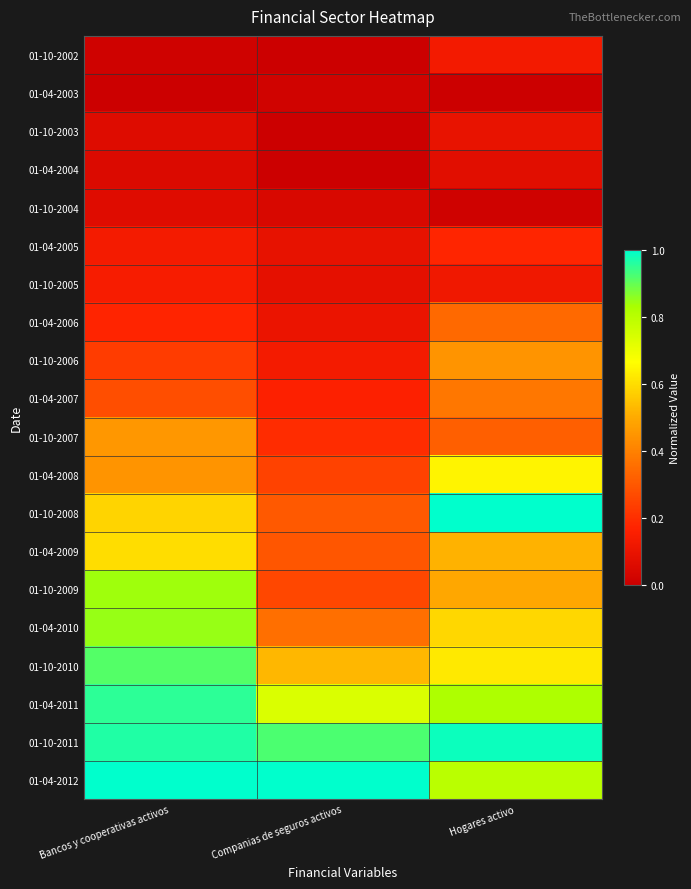

Reading left to right, transcribe all the data shown in this chart.

01-10-2002: Bancos y cooperativas activos=0.0	Companias de seguros activos=0.0	Hogares activo=0.1
01-04-2003: Bancos y cooperativas activos=0.0	Companias de seguros activos=0.0	Hogares activo=0.0
01-10-2003: Bancos y cooperativas activos=0.1	Companias de seguros activos=0.0	Hogares activo=0.1
01-04-2004: Bancos y cooperativas activos=0.1	Companias de seguros activos=0.0	Hogares activo=0.1
01-10-2004: Bancos y cooperativas activos=0.1	Companias de seguros activos=0.0	Hogares activo=0.0
01-04-2005: Bancos y cooperativas activos=0.1	Companias de seguros activos=0.1	Hogares activo=0.2
01-10-2005: Bancos y cooperativas activos=0.1	Companias de seguros activos=0.1	Hogares activo=0.1
01-04-2006: Bancos y cooperativas activos=0.2	Companias de seguros activos=0.1	Hogares activo=0.3
01-10-2006: Bancos y cooperativas activos=0.2	Companias de seguros activos=0.1	Hogares activo=0.4
01-04-2007: Bancos y cooperativas activos=0.3	Companias de seguros activos=0.2	Hogares activo=0.4
01-10-2007: Bancos y cooperativas activos=0.5	Companias de seguros activos=0.2	Hogares activo=0.3
01-04-2008: Bancos y cooperativas activos=0.4	Companias de seguros activos=0.2	Hogares activo=0.6
01-10-2008: Bancos y cooperativas activos=0.6	Companias de seguros activos=0.3	Hogares activo=1.0
01-04-2009: Bancos y cooperativas activos=0.6	Companias de seguros activos=0.3	Hogares activo=0.5
01-10-2009: Bancos y cooperativas activos=0.8	Companias de seguros activos=0.3	Hogares activo=0.5
01-04-2010: Bancos y cooperativas activos=0.8	Companias de seguros activos=0.4	Hogares activo=0.6
01-10-2010: Bancos y cooperativas activos=0.9	Companias de seguros activos=0.5	Hogares activo=0.6
01-04-2011: Bancos y cooperativas activos=1.0	Companias de seguros activos=0.7	Hogares activo=0.8
01-10-2011: Bancos y cooperativas activos=1.0	Companias de seguros activos=0.9	Hogares activo=1.0
01-04-2012: Bancos y cooperativas activos=1.0	Companias de seguros activos=1.0	Hogares activo=0.8